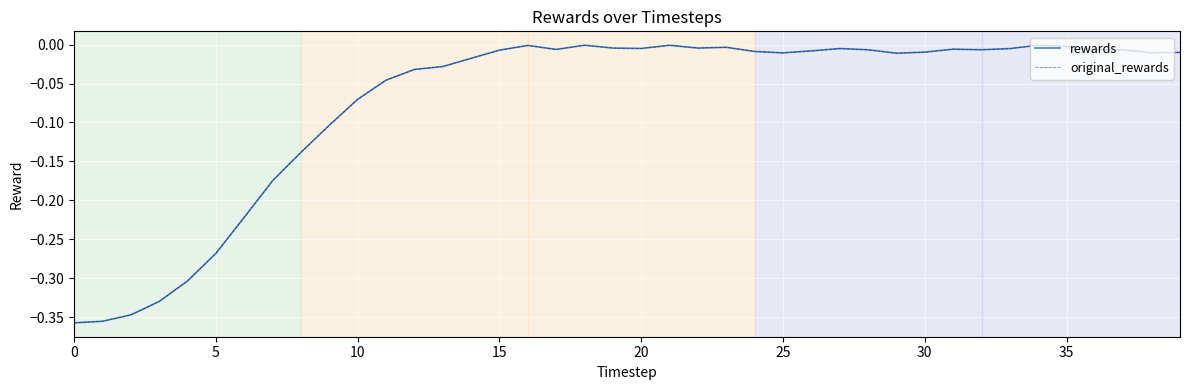

At which label is rewards closest to 0?

18